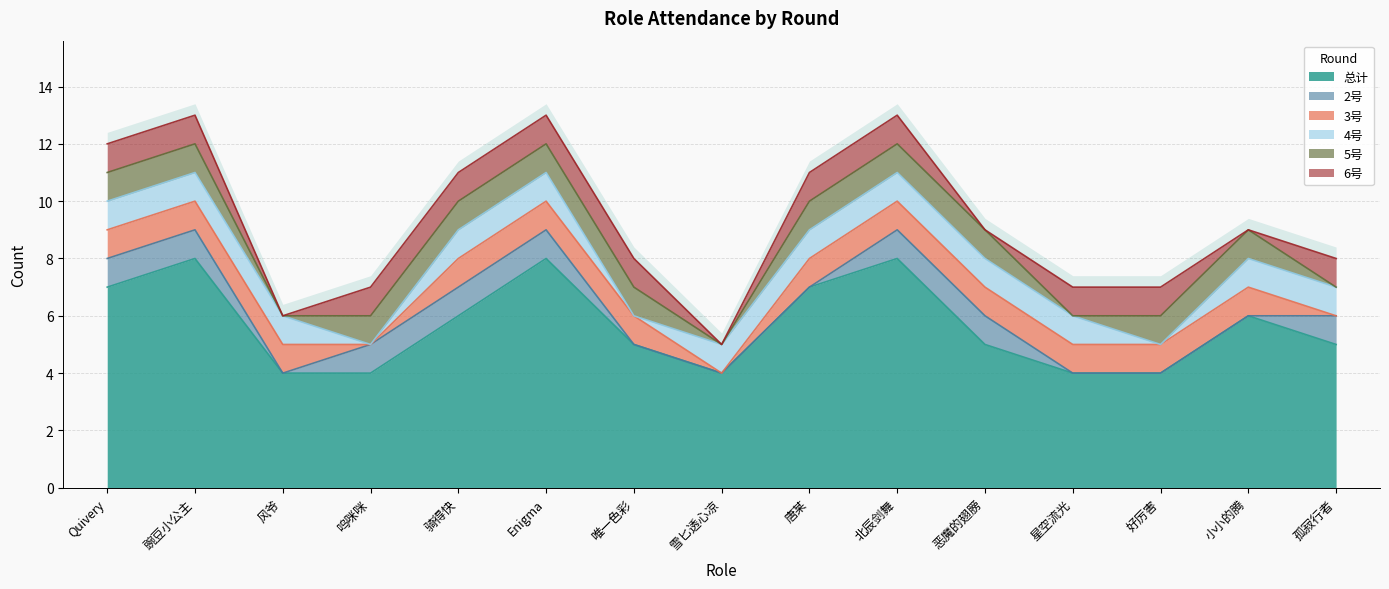

After their last crossing, which series has the higher values: 5号 or 6号?

6号